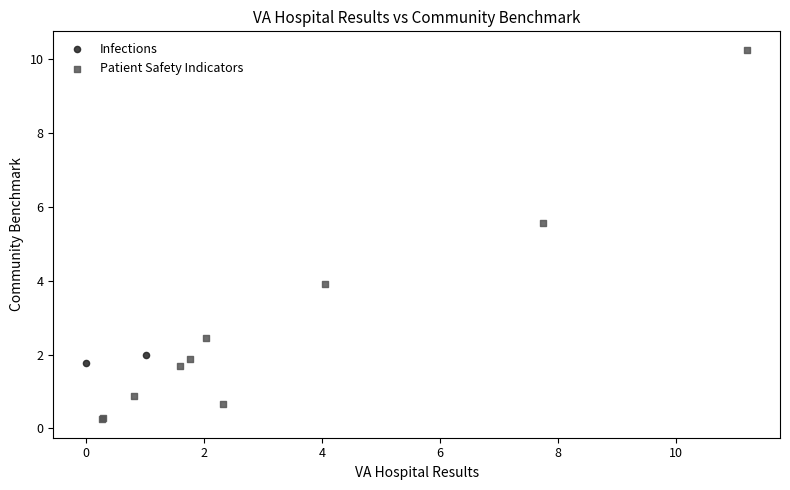

What are all the series names shown in the legend?

Infections, Patient Safety Indicators